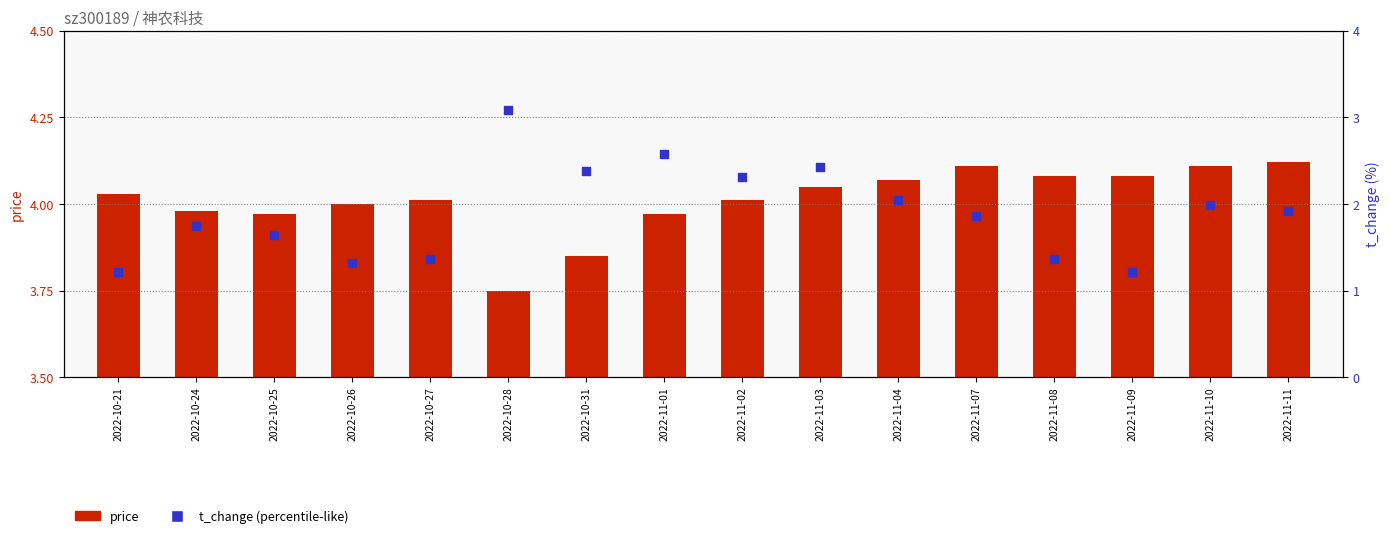

Which series contains the lowest Y value?

t_change